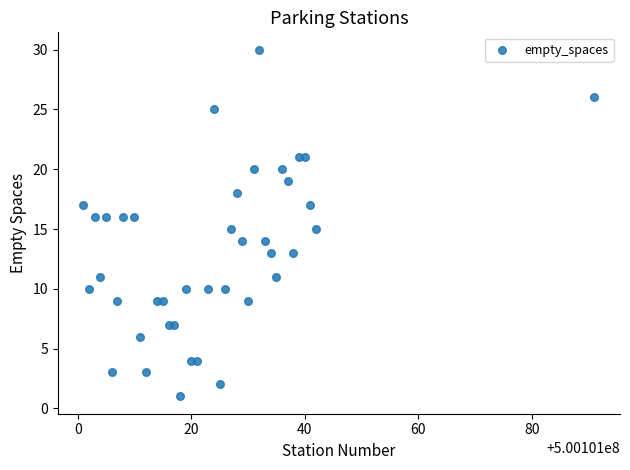

What is the range of X values (max minus min)?

90